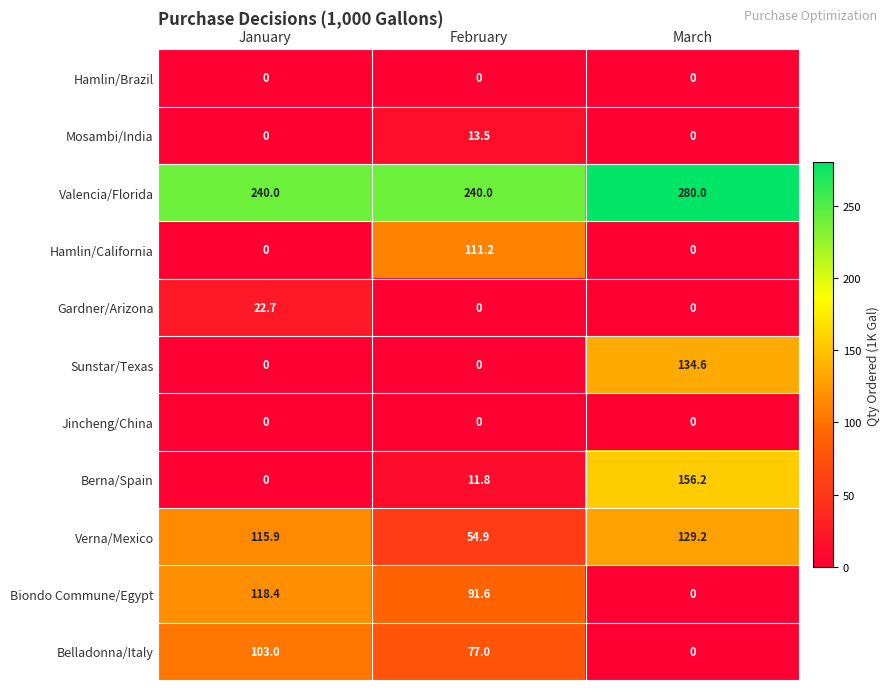

Which series has the widest spread of values?

Berna/Spain